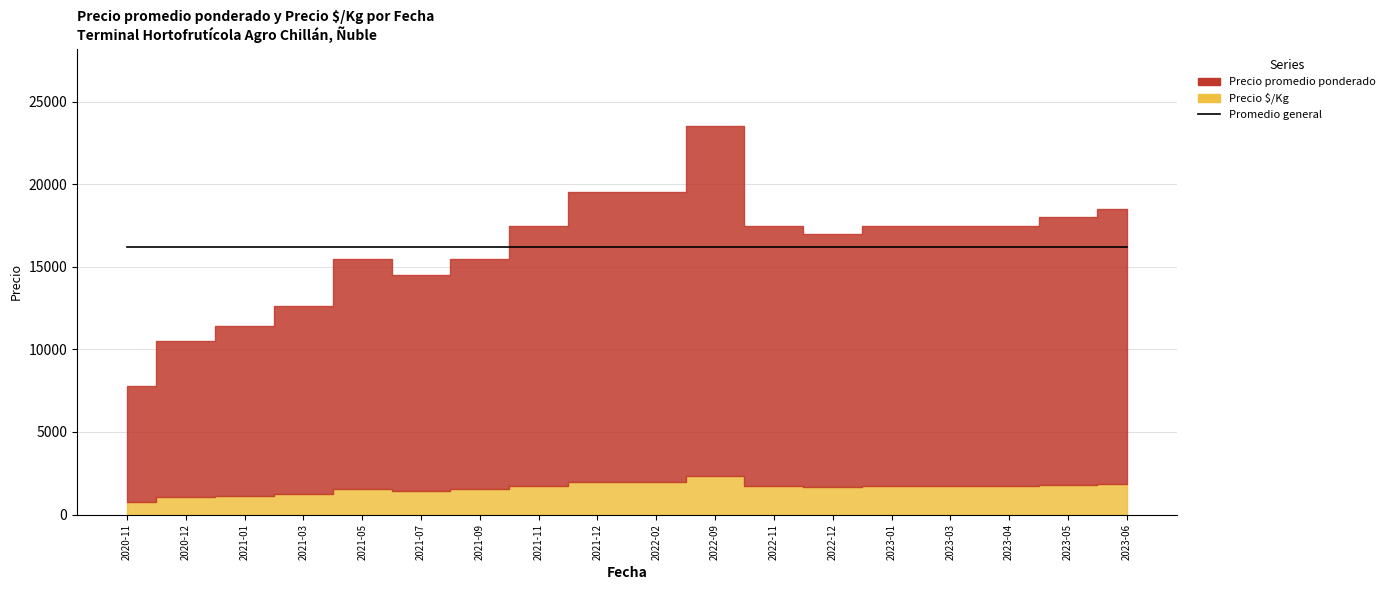

What is the label of the 16th point from the left?

2023-04